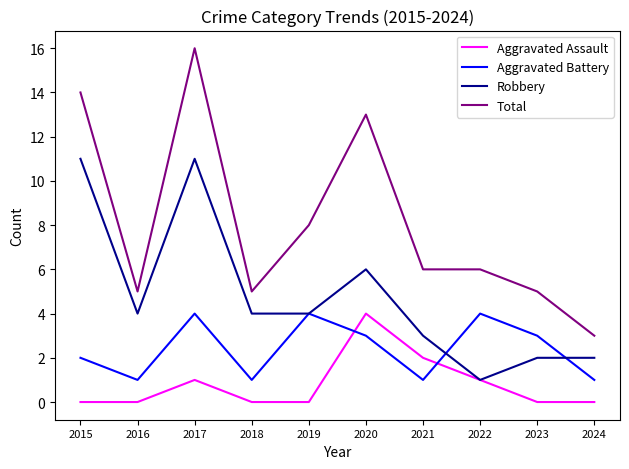

Where is the first local maximum for Total?

2017